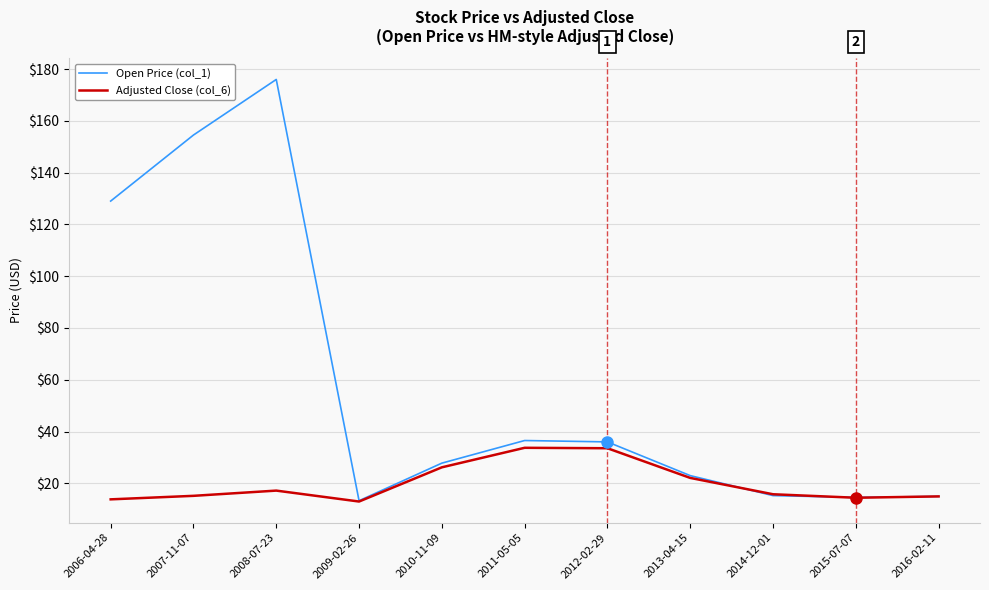

At how many categories does at least one series exceed 114?

3